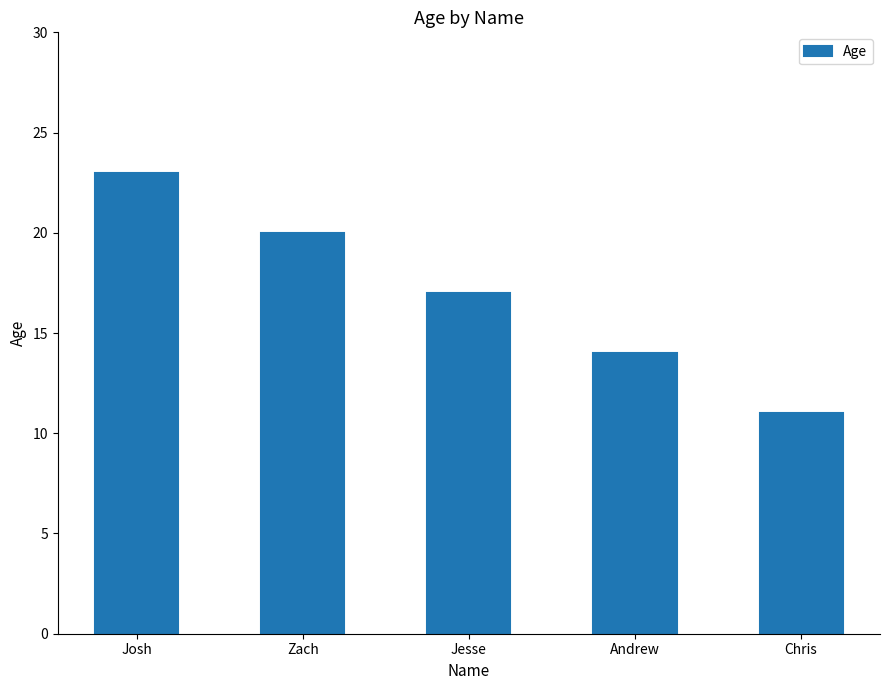

Reading left to right, list all the values displayed in this chart.

23	20	17	14	11